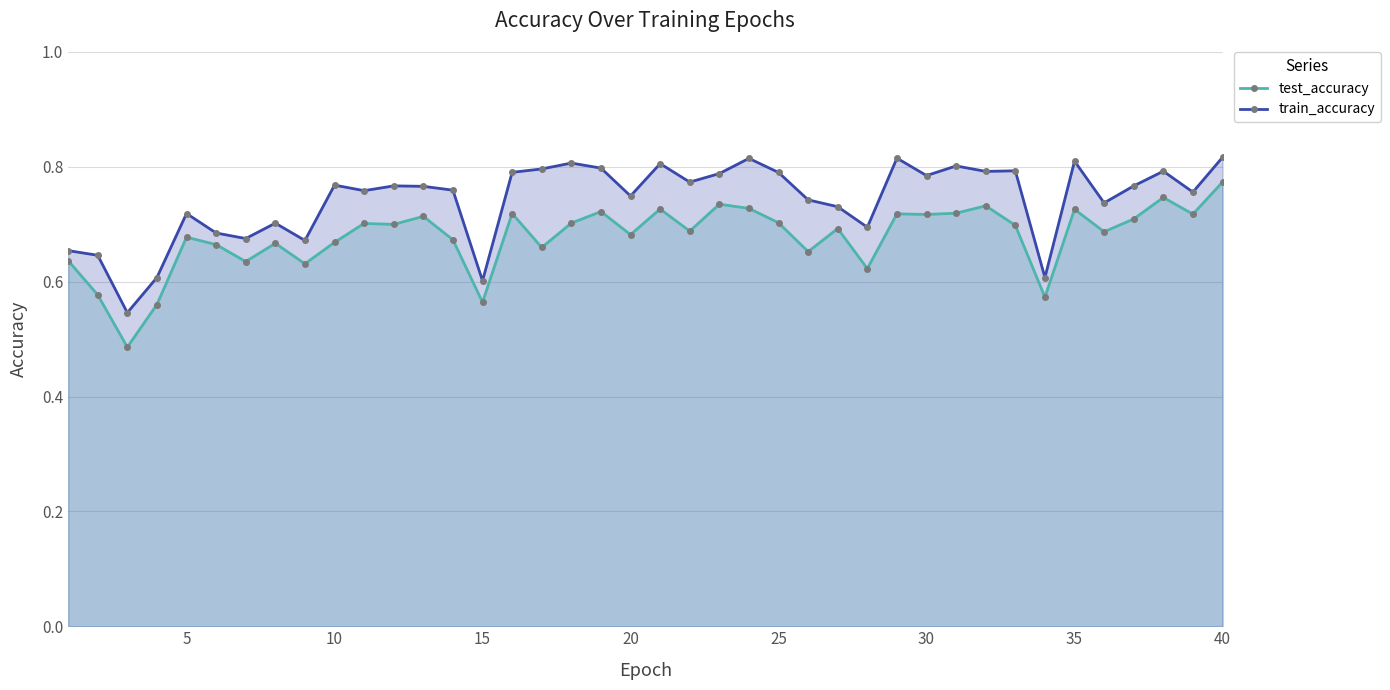

At how many categories does at least one series exceed 0?

40